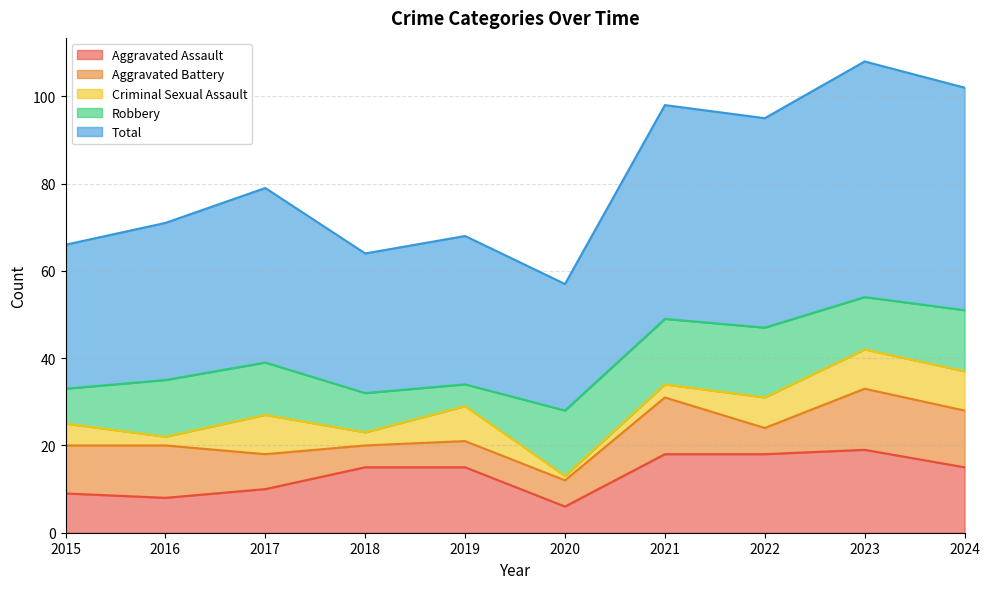

How many data points in Total are above 40?

4